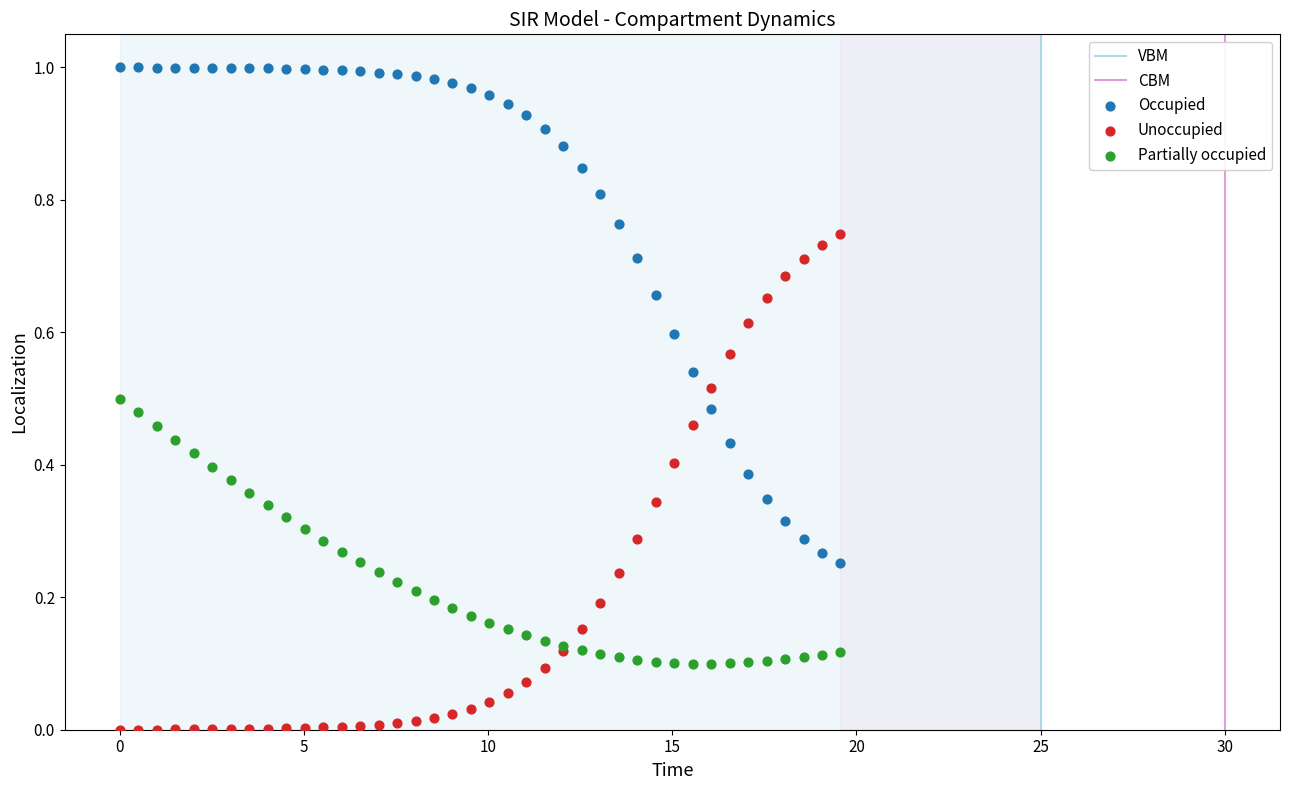

What is the X range (max minus min) for the scatter plot?

19.6